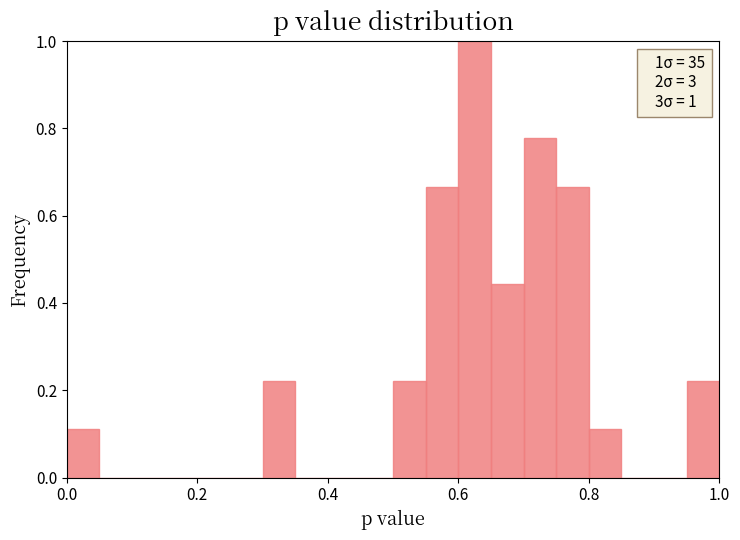

Read against the x-axis, roughly where is the centre of the tallest bar?

0.62